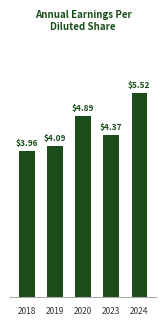

Rank the categories by value from lowest to highest.

2018, 2019, 2023, 2020, 2024